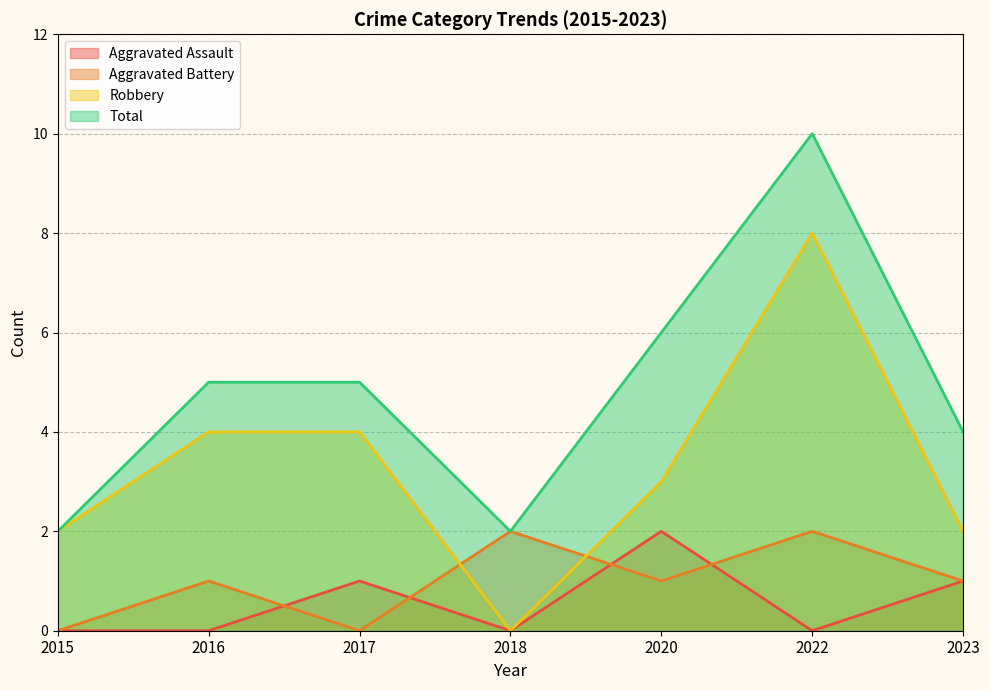

Rank the categories by Total value from lowest to highest.

2015, 2018, 2023, 2016, 2017, 2020, 2022